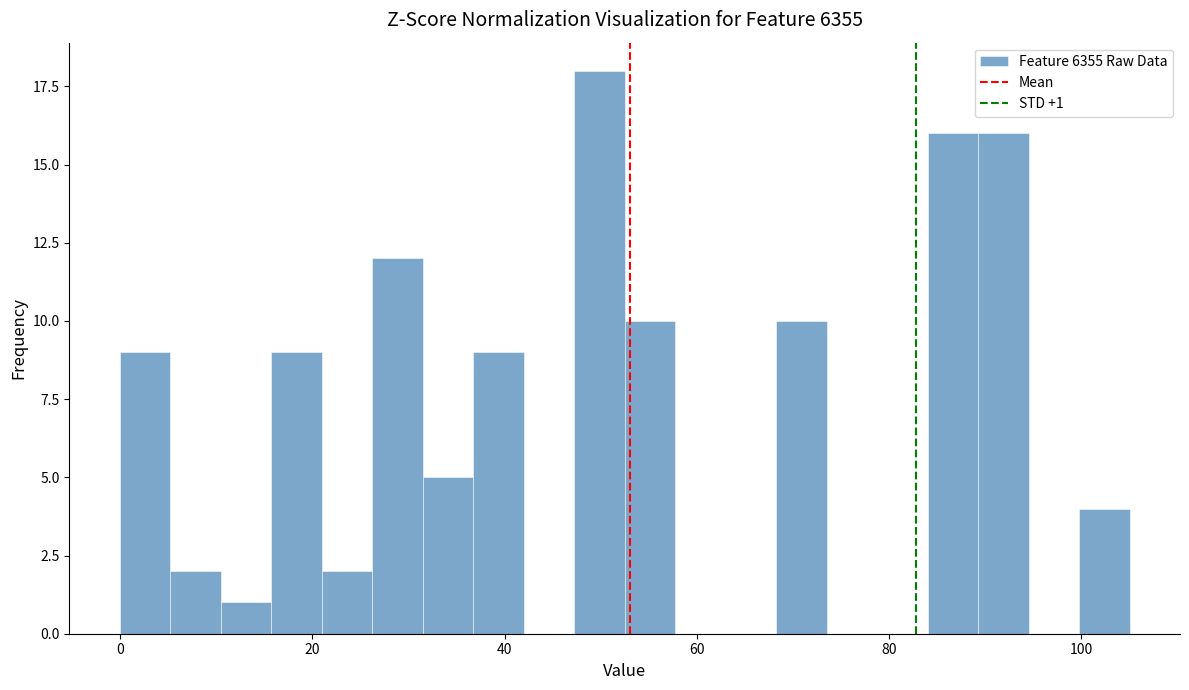

Read against the x-axis, roughly where is the centre of the tallest bar?

50